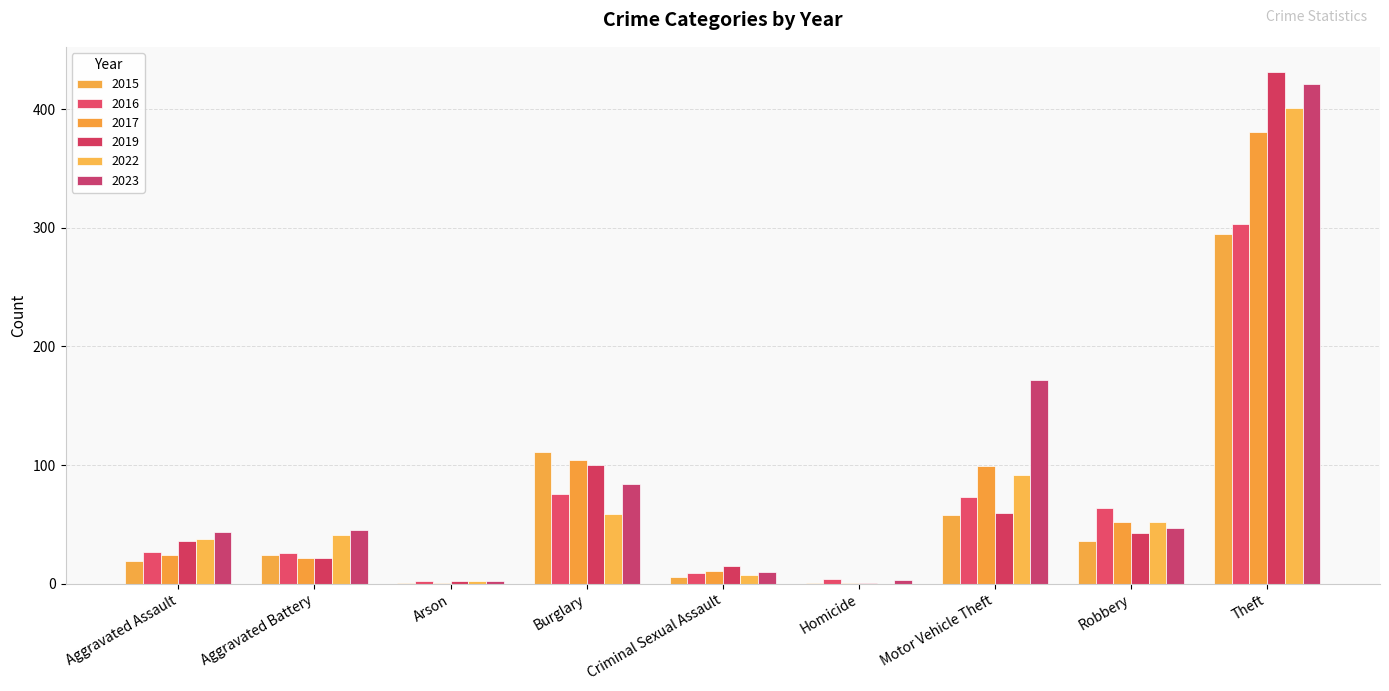

What are all the series names shown in the legend?

2015, 2016, 2017, 2019, 2022, 2023